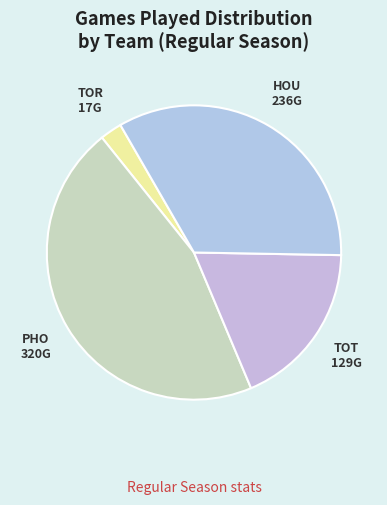

Rank the categories by value from highest to lowest.

PHO, HOU, TOT, TOR